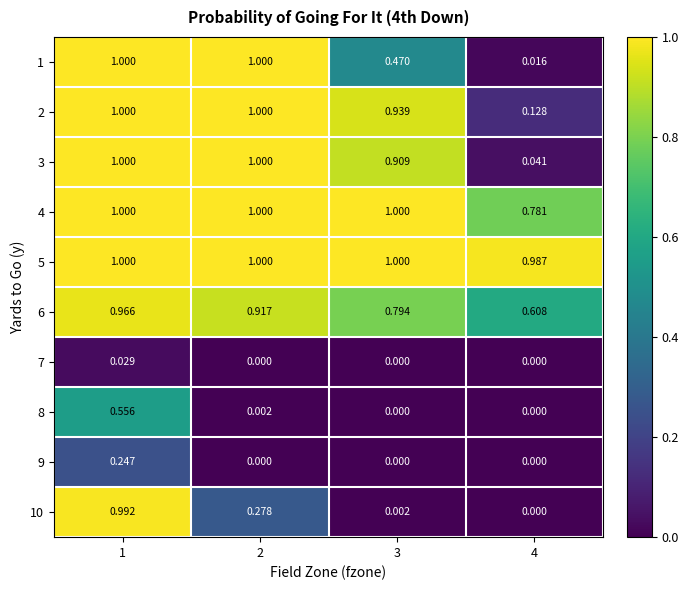

At how many categories does at least one series exceed 0?

4